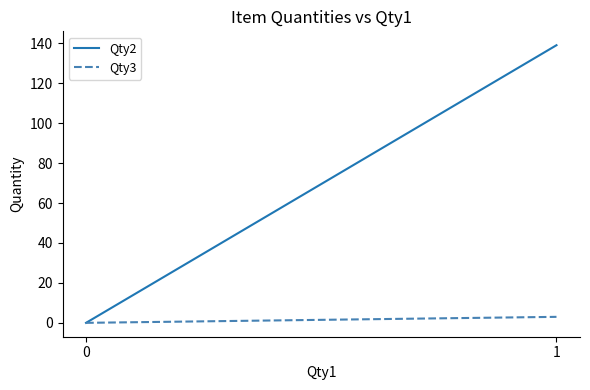

Between 0 and 1, which is larger?

1